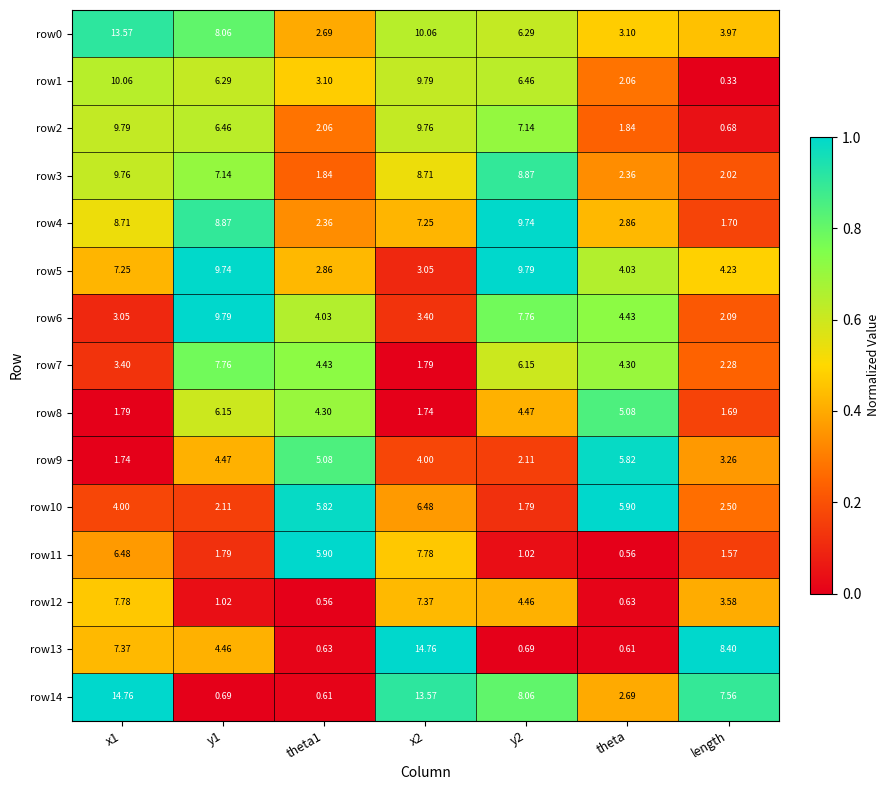

How many categories are shown in the chart?

7